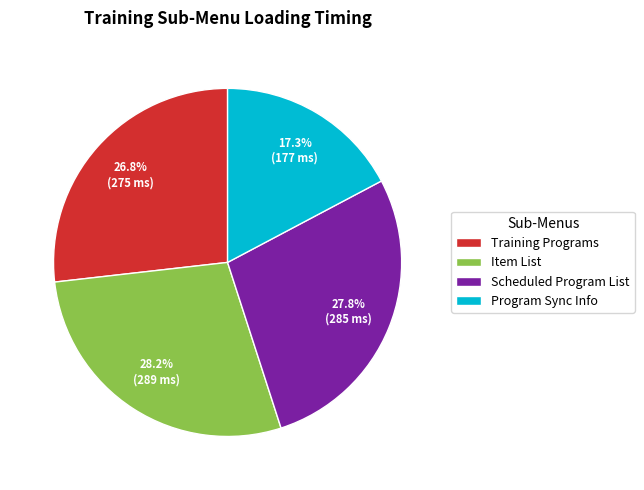

To the nearest percent, what portion does Program Sync Info represent?

17%